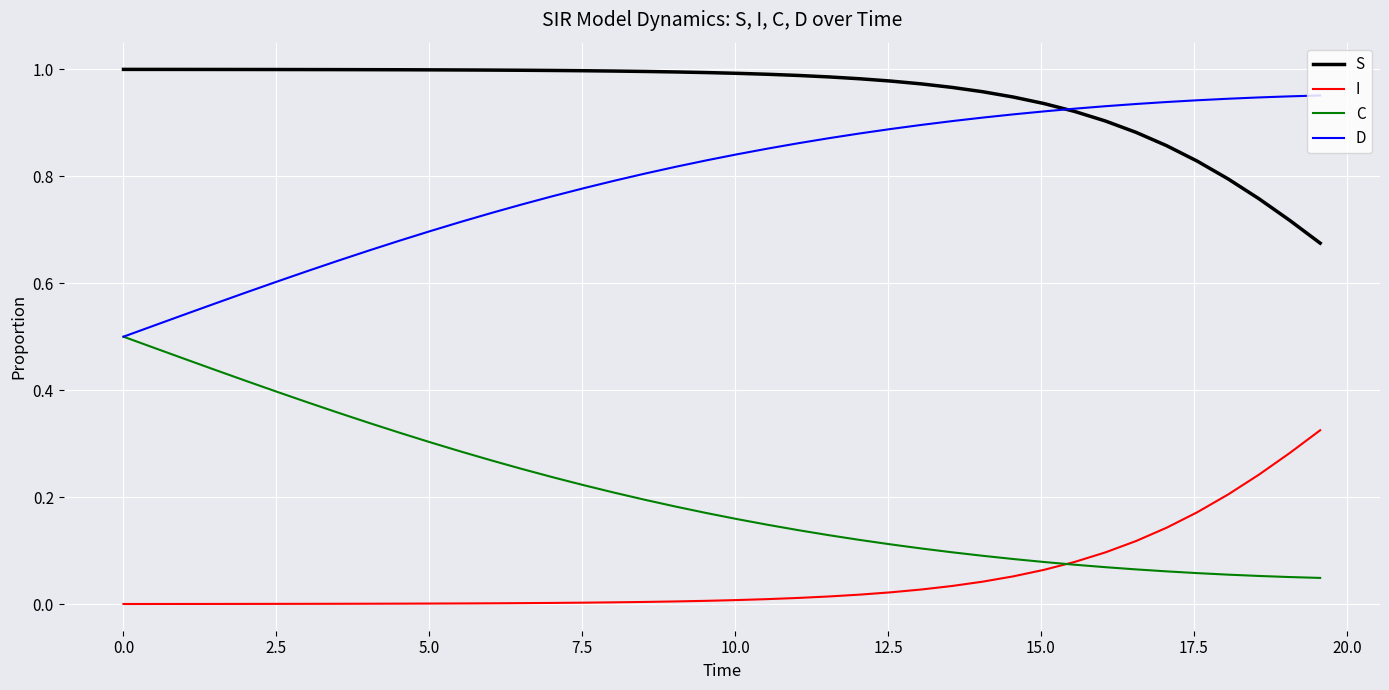

Does the chart have visible grid lines?

Yes